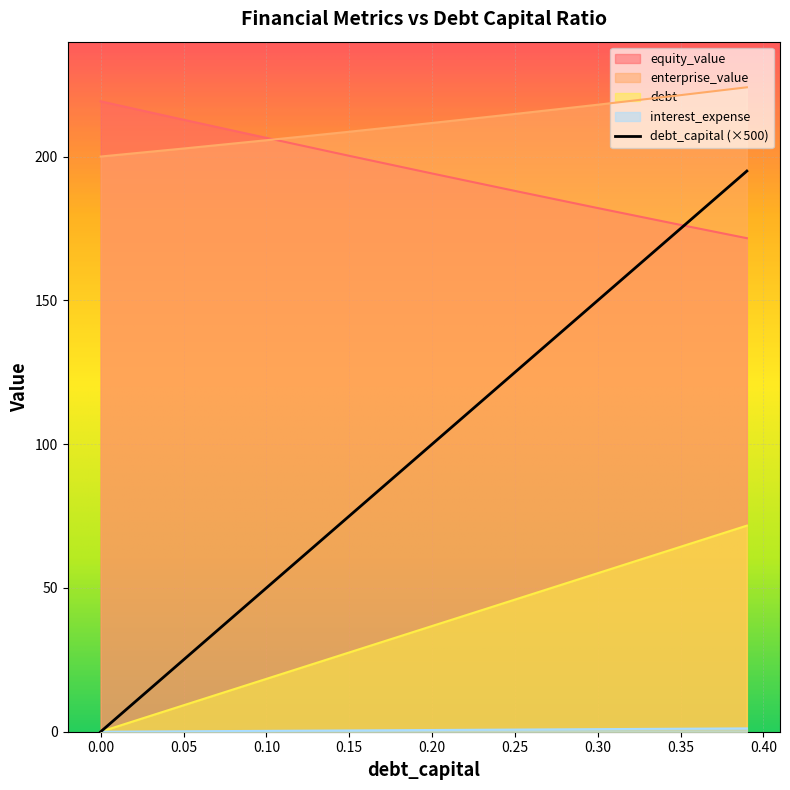

True or false: debt has a value of 30.4 at 0.10.

False